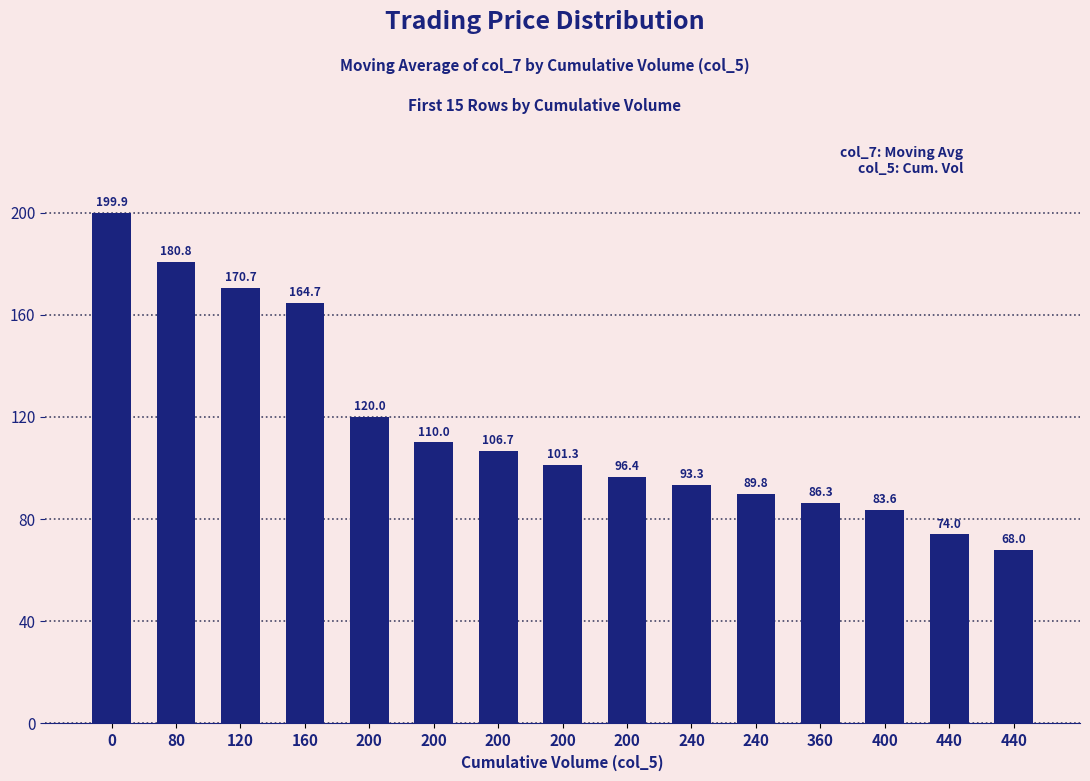

List the labels in order of value, largest first.

0, 80, 120, 160, 200, 200, 200, 200, 200, 240, 240, 360, 400, 440, 440